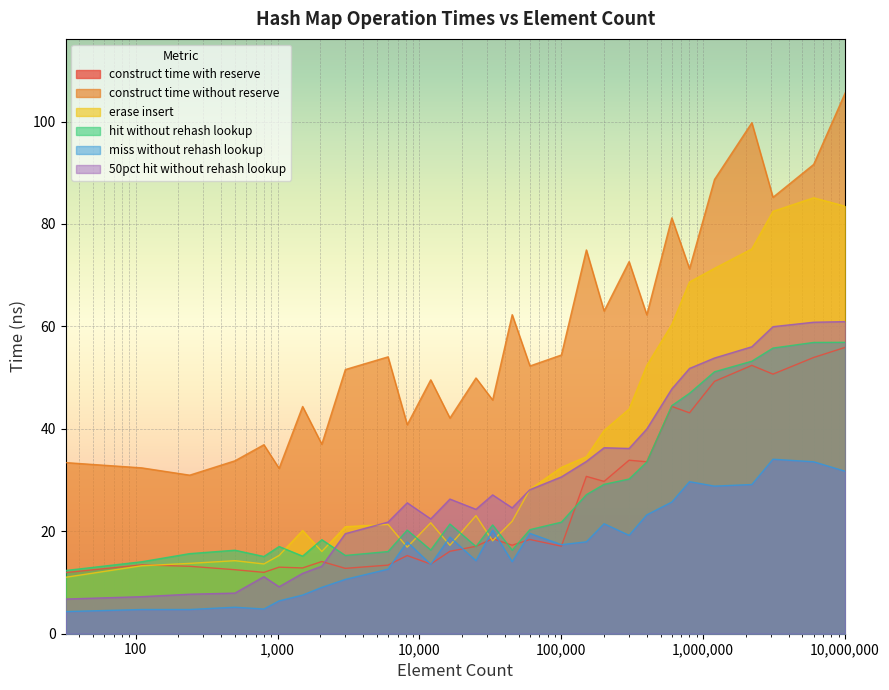

How many distinct data groups are displayed?

6